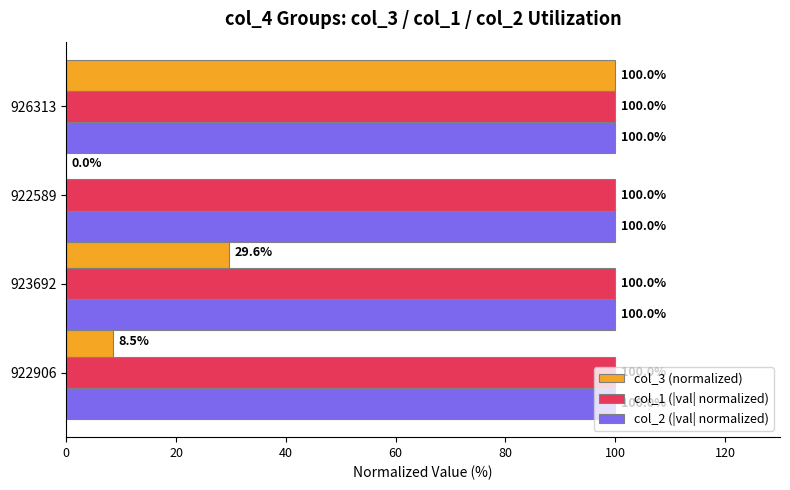

Which series changed the most between 922906 and 926313?

col_3 (normalized)